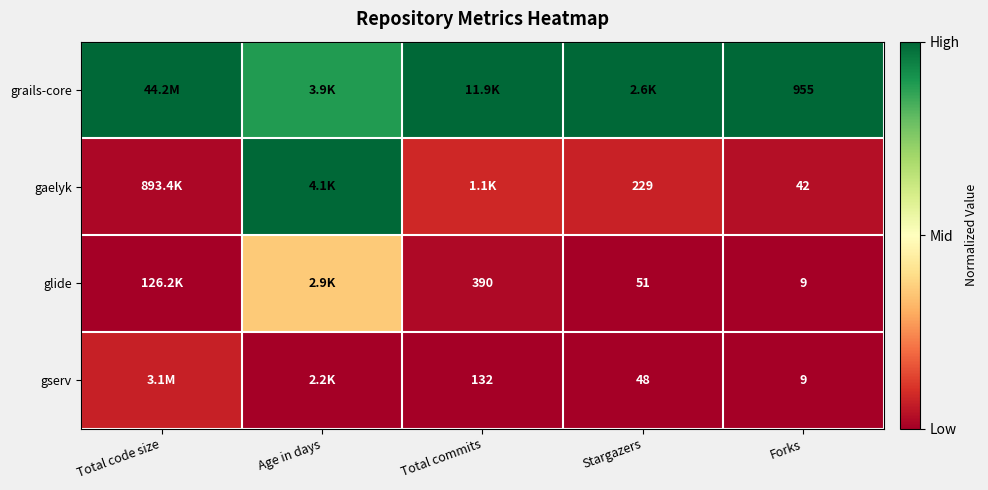

Which series has the largest total across all categories?

grails-core